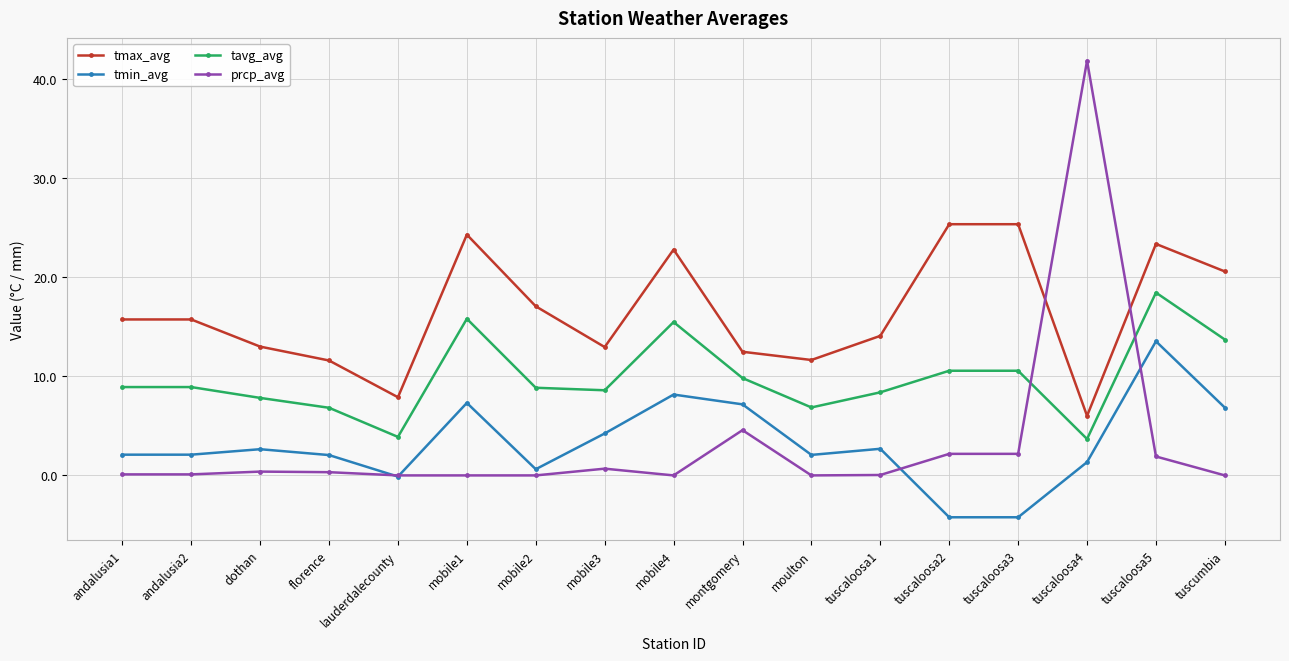

What position from the right is mobile3?

10